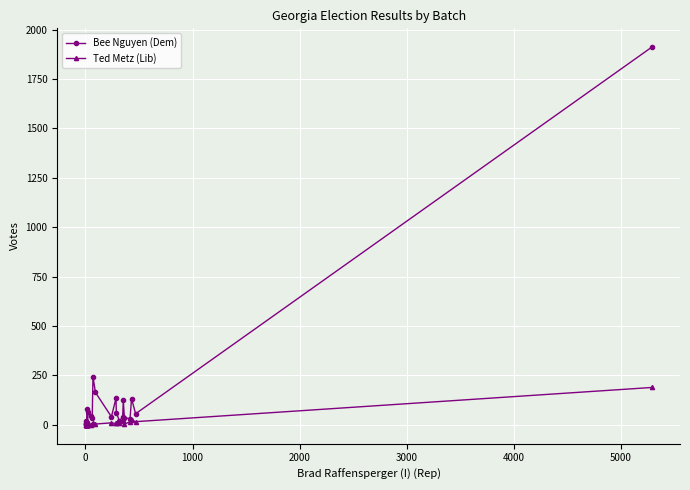

What is the greatest value displayed?

1911